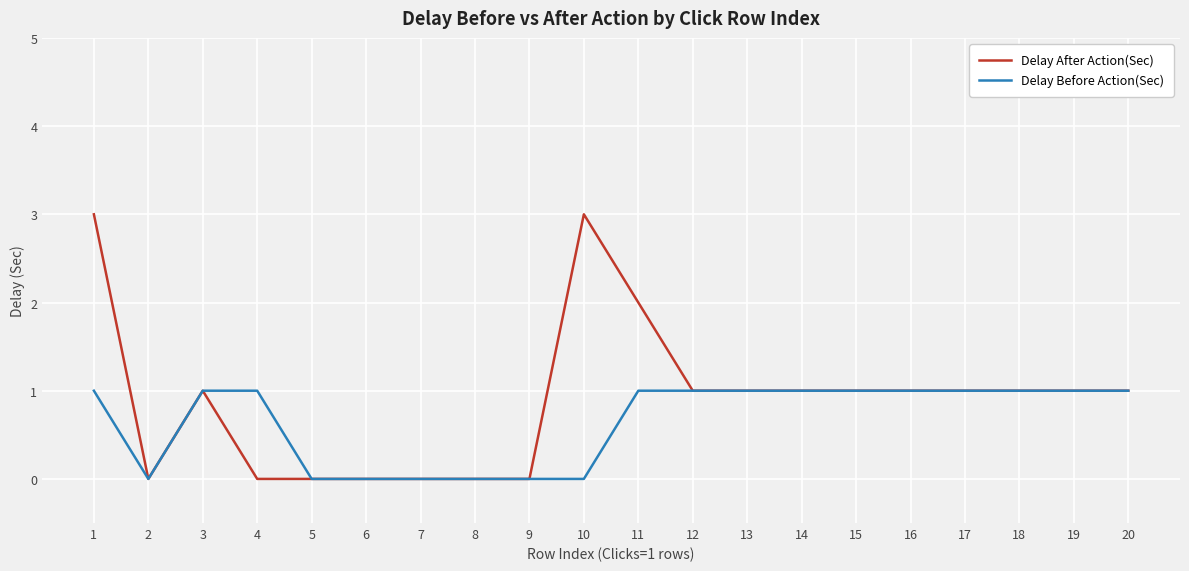

Which series has the largest total across all categories?

Delay After Action(Sec)